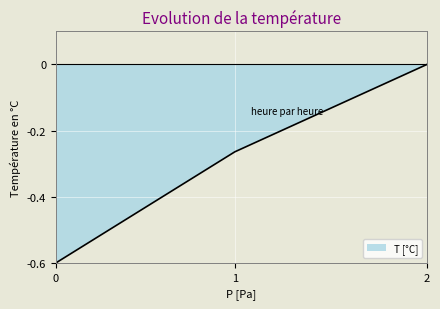

What is the minimum value shown in the chart?

-0.6